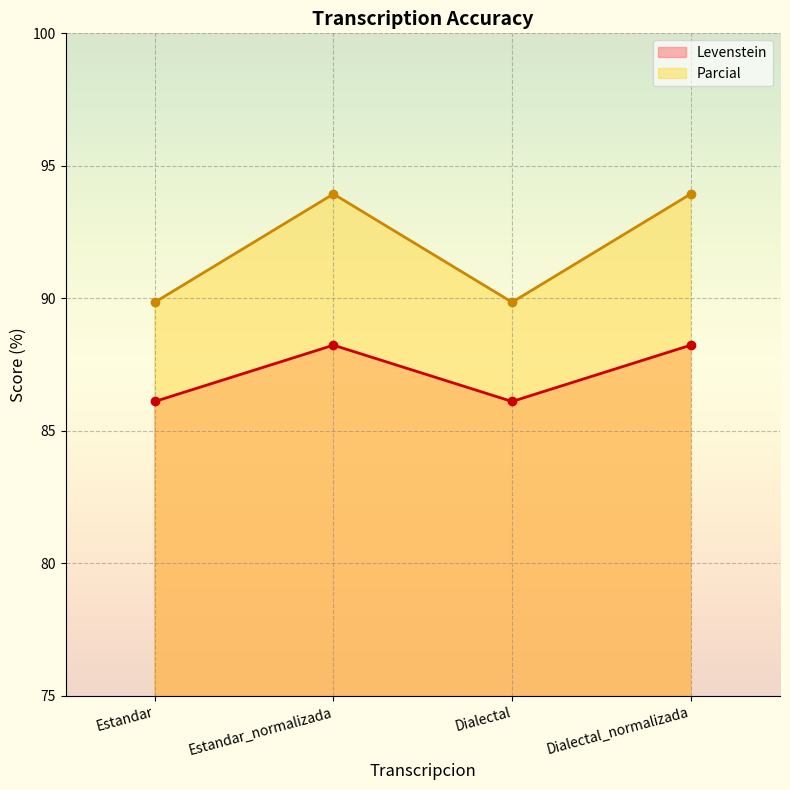

True or false: Levenstein and Parcial cross at least once.

False